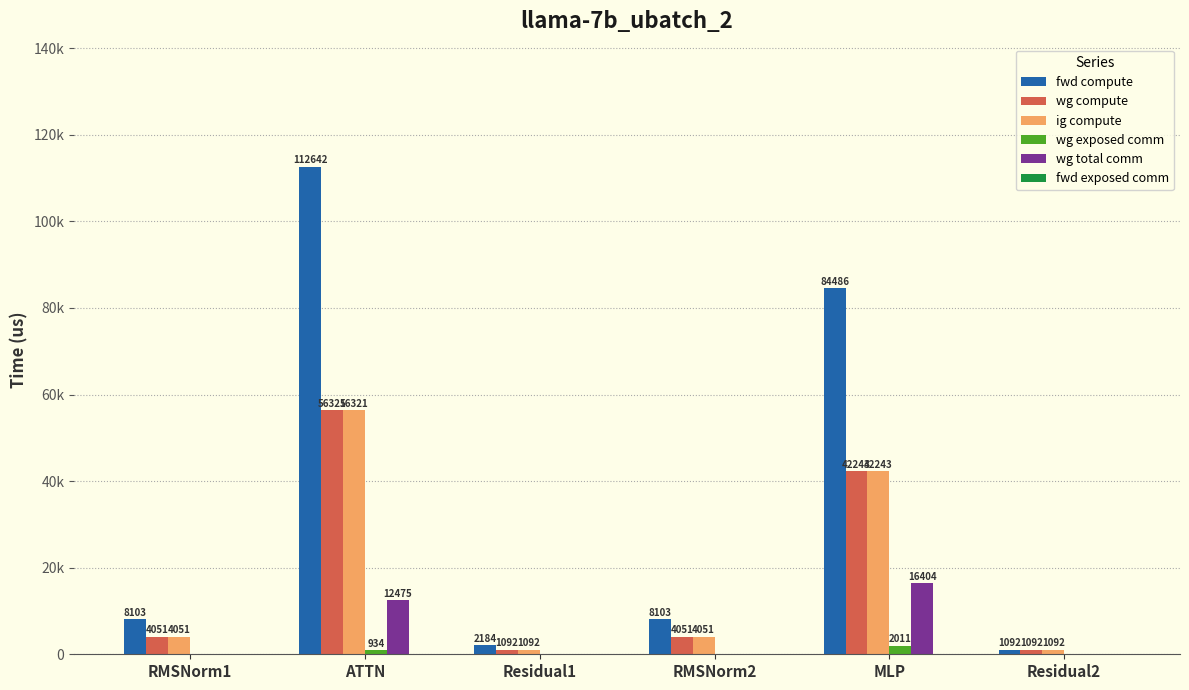

Reading left to right, extract all data points from this chart.

fwd compute: RMSNorm1=8102.7	ATTN=112642.3	Residual1=2183.6	RMSNorm2=8102.7	MLP=84485.6	Residual2=1091.8
wg compute: RMSNorm1=4051.4	ATTN=56321.2	Residual1=1091.8	RMSNorm2=4051.4	MLP=42242.8	Residual2=1091.8
ig compute: RMSNorm1=4051.4	ATTN=56321.2	Residual1=1091.8	RMSNorm2=4051.4	MLP=42242.8	Residual2=1091.8
wg exposed comm: RMSNorm1=0.0	ATTN=933.6	Residual1=0.0	RMSNorm2=0.0	MLP=2011.2	Residual2=0.0
wg total comm: RMSNorm1=0.0	ATTN=12474.7	Residual1=0.0	RMSNorm2=0.0	MLP=16404.2	Residual2=0.0
fwd exposed comm: RMSNorm1=0.0	ATTN=0.0	Residual1=0.0	RMSNorm2=0.0	MLP=0.0	Residual2=0.0